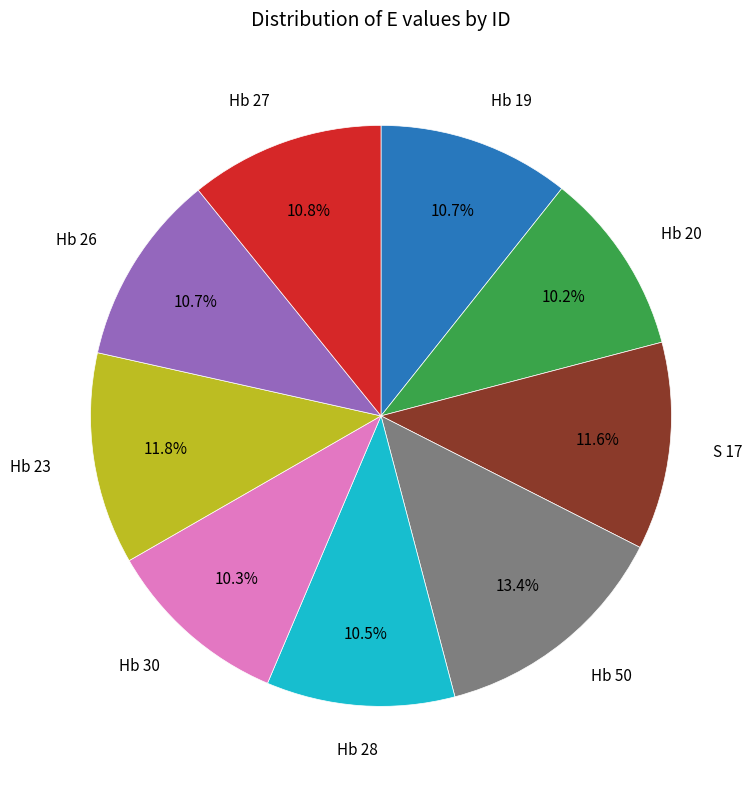

Does any single category account for the majority?

No